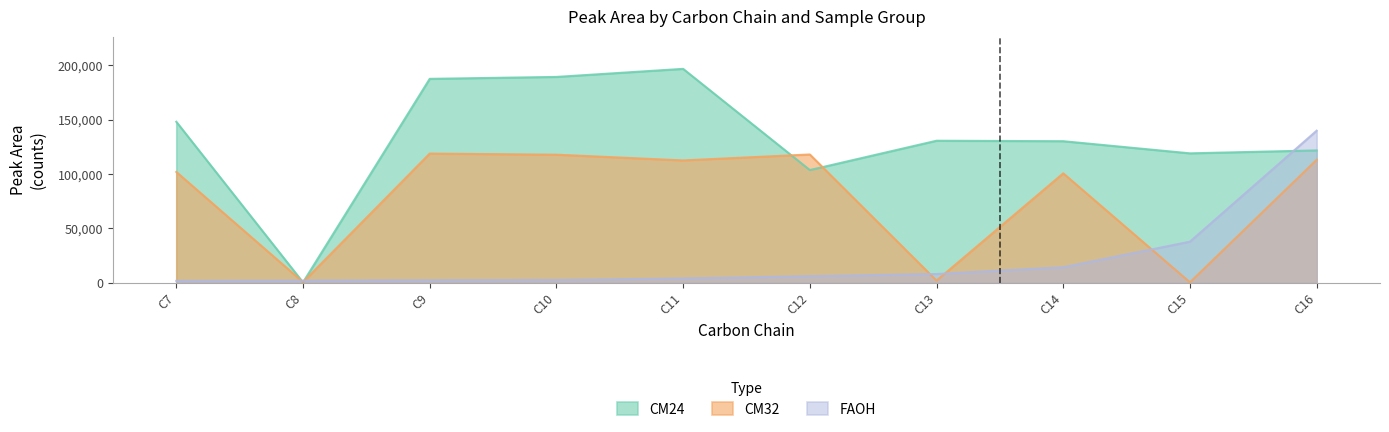

True or false: FAOH has more than 2 interior local peaks.

False